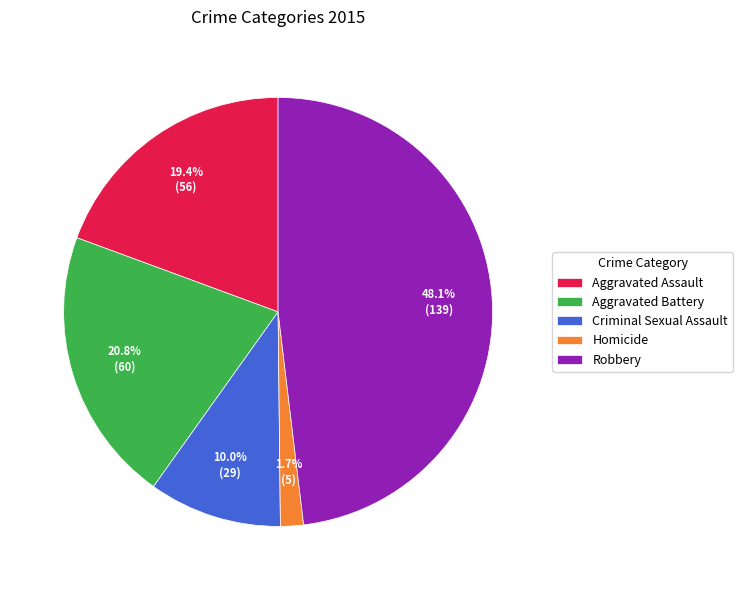

How much of the chart is everything except Criminal Sexual Assault?

90.0%